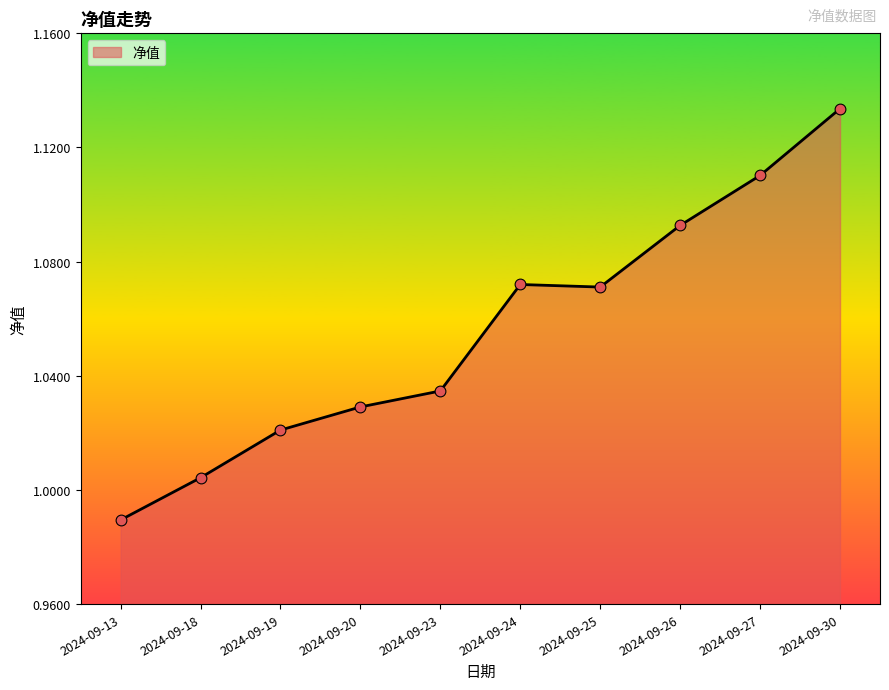

Between 2024-09-26 and 2024-09-20, which is larger?

2024-09-26